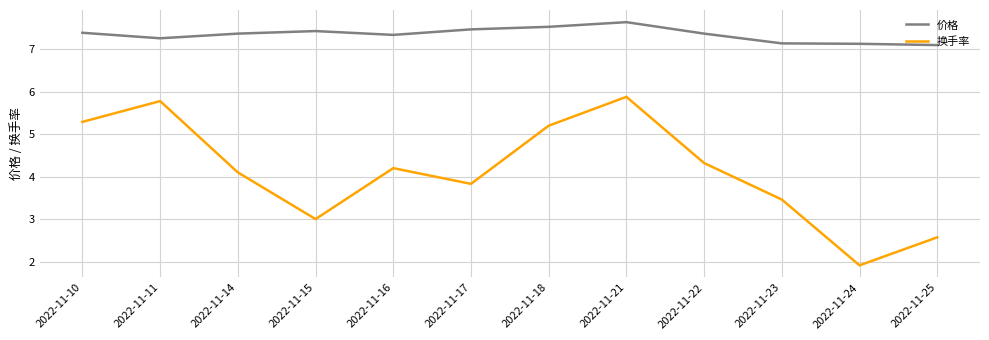

What is the difference between the maximum and minimum values in the 换手率 series?

4.0